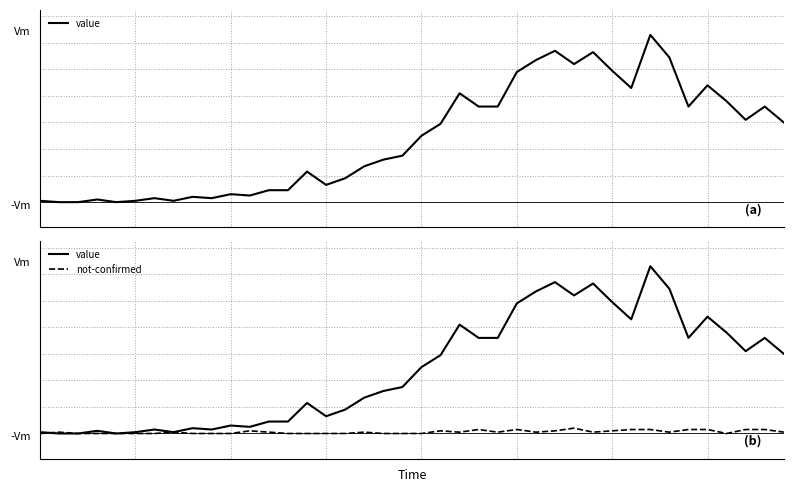

How many values in the value series exceed 50?

19